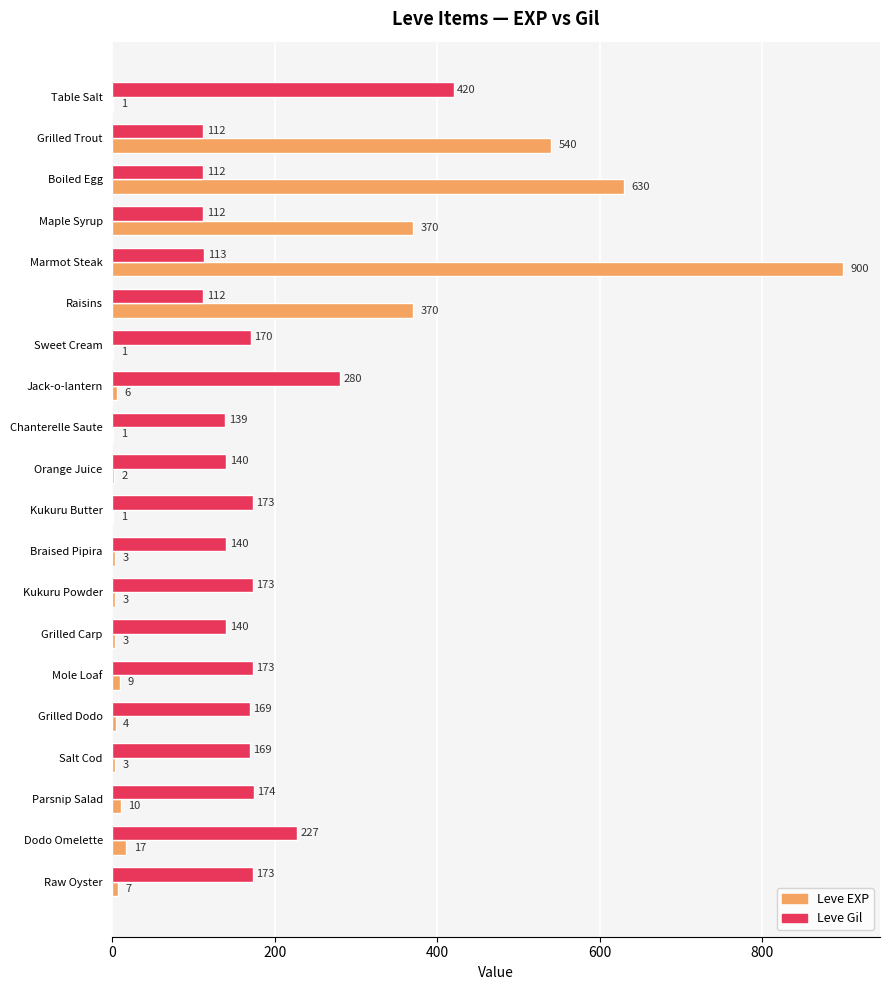

Which series changed the most between Mole Loaf and Salt Cod?

Leve EXP